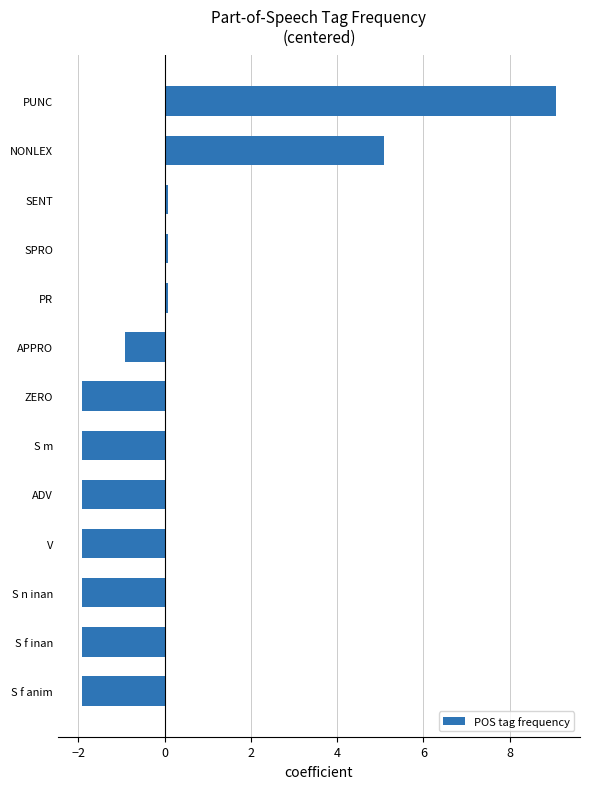

At which label is the value closest to 3?

NONLEX